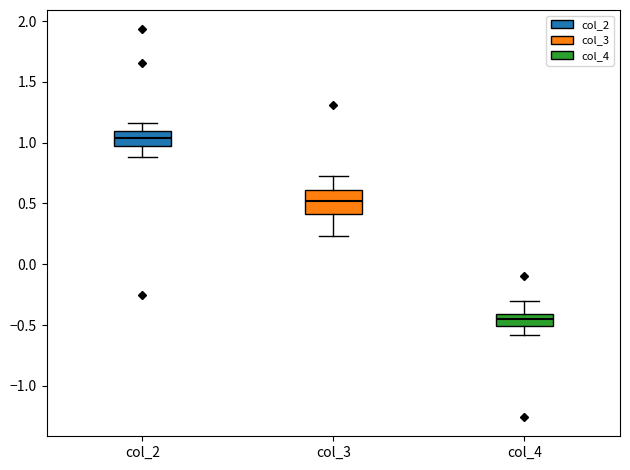

Where is the lower edge of the box for col_4 on the y-axis? The values are not printed on the chart, so give them approximately, as read against the axis.

-0.50